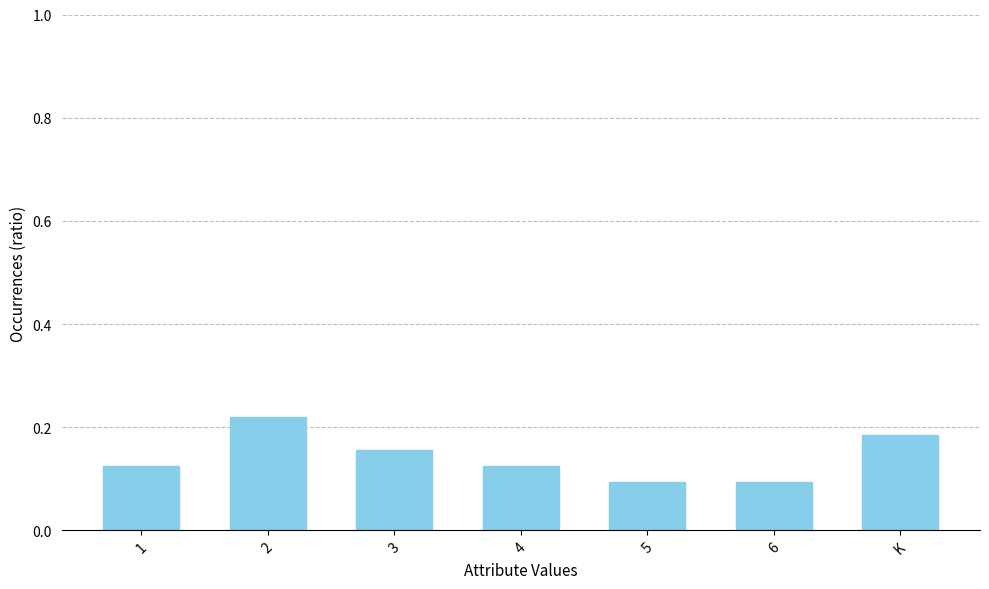

What is the sum of all values?

1.0